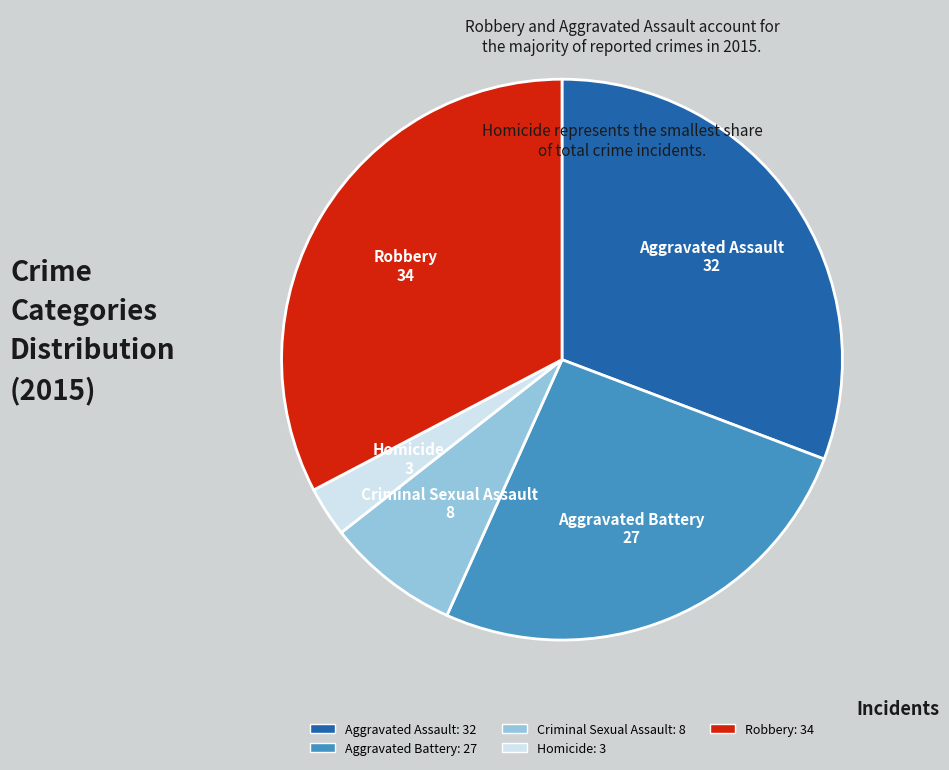

Is it true that Aggravated Assault is 40% of the pie?

False